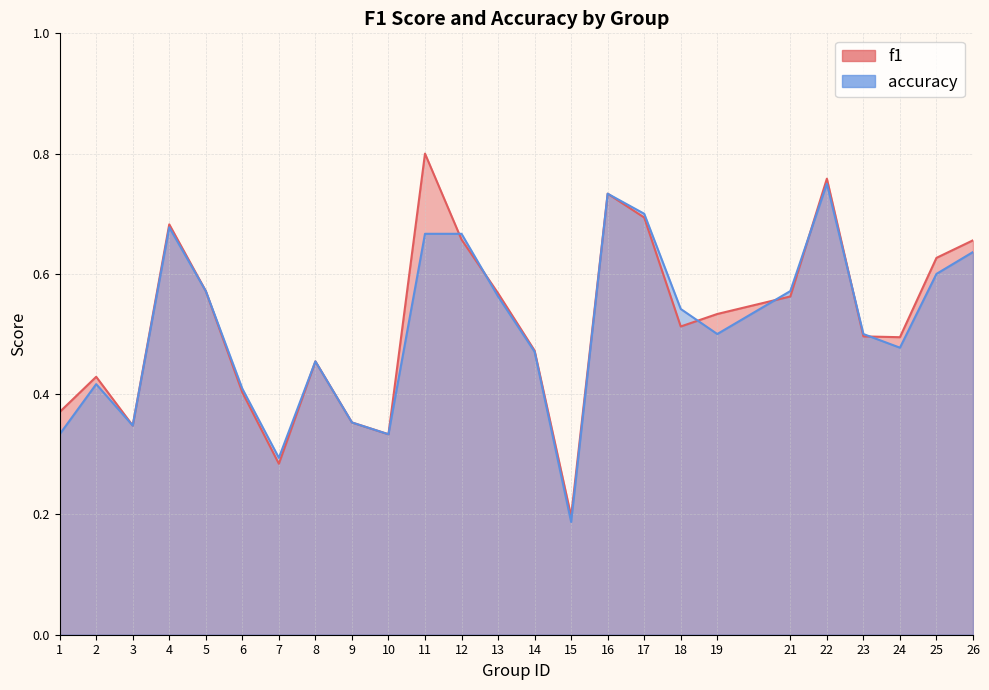

At how many categories does at least one series exceed 0?

25